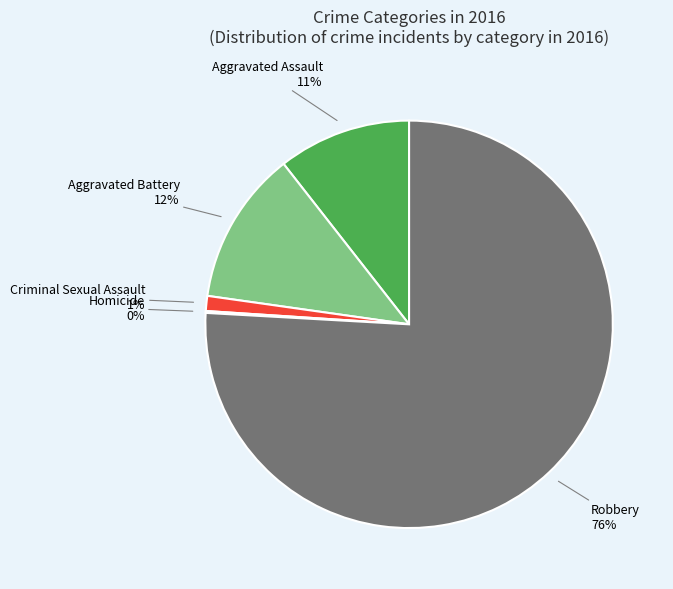

Does any single category account for the majority?

Yes